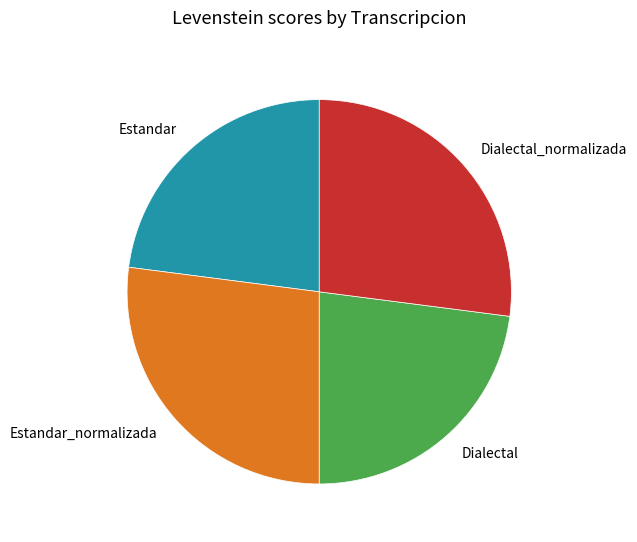

Which has a higher value, Estandar or Dialectal_normalizada?

Dialectal_normalizada